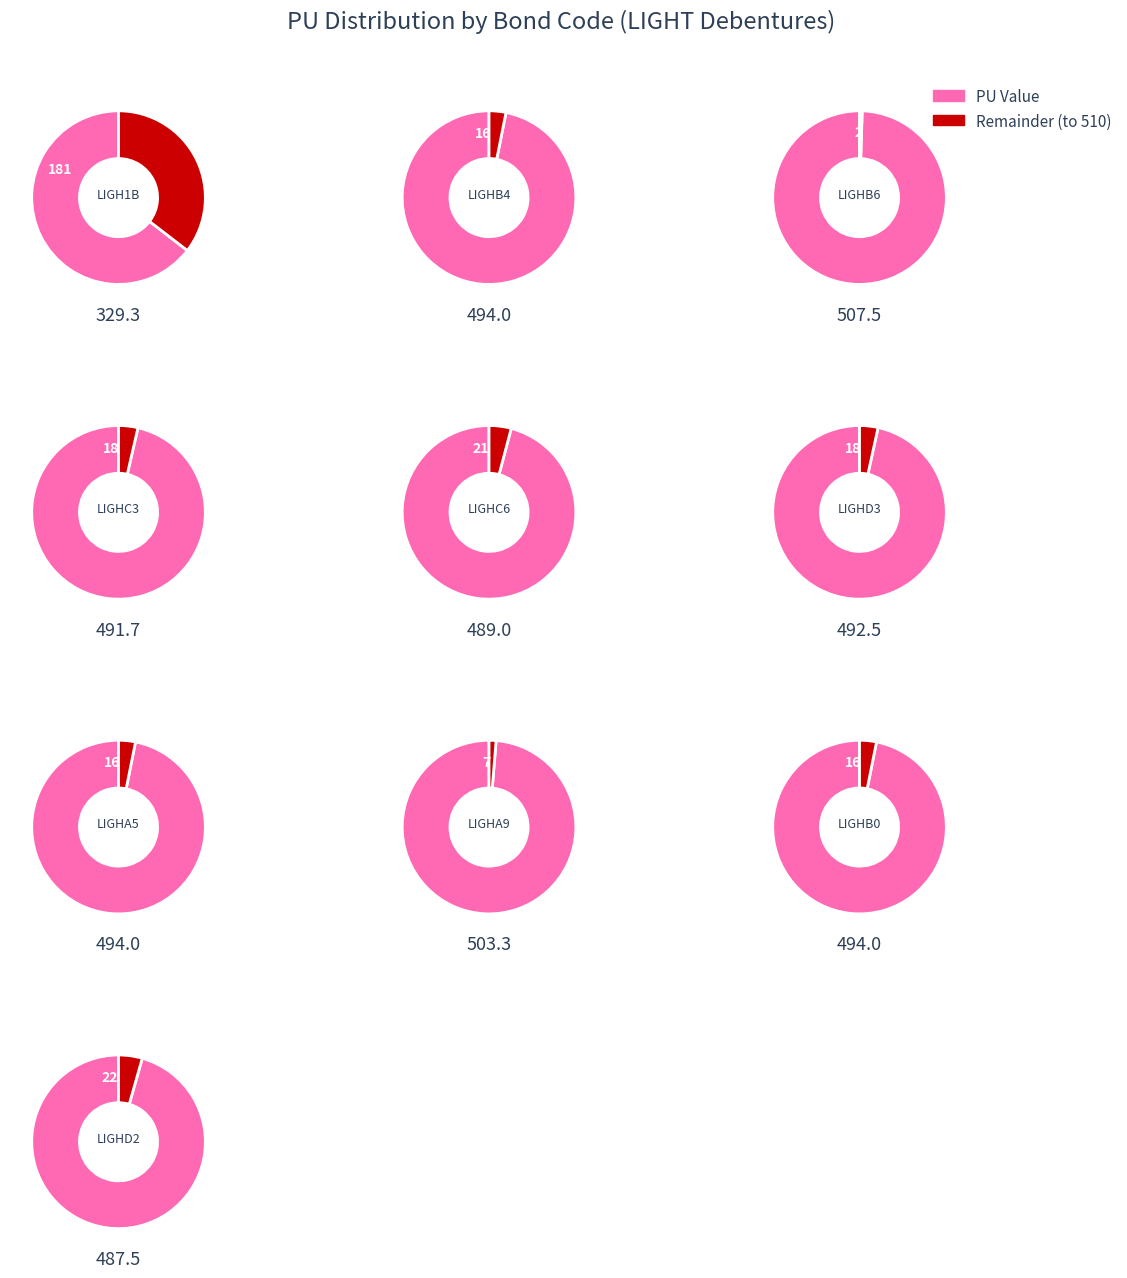

Which category has the biggest portion of the pie?

LIGHB6